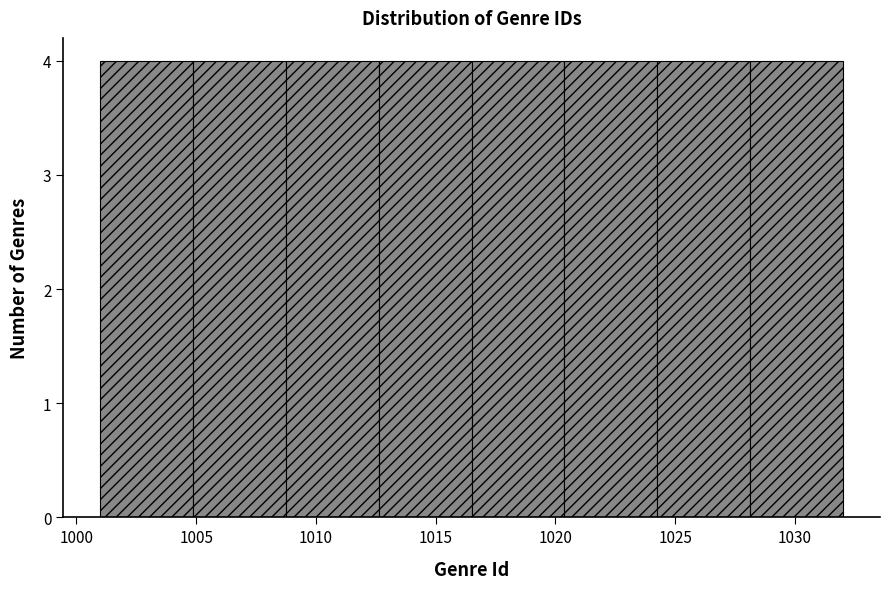

What is the height of the bar covering 1024.5 to 1028.0 on the x-axis? Neither the bar edges nor the heights are printed on the chart, so give them approximately, as read against the axes.

4